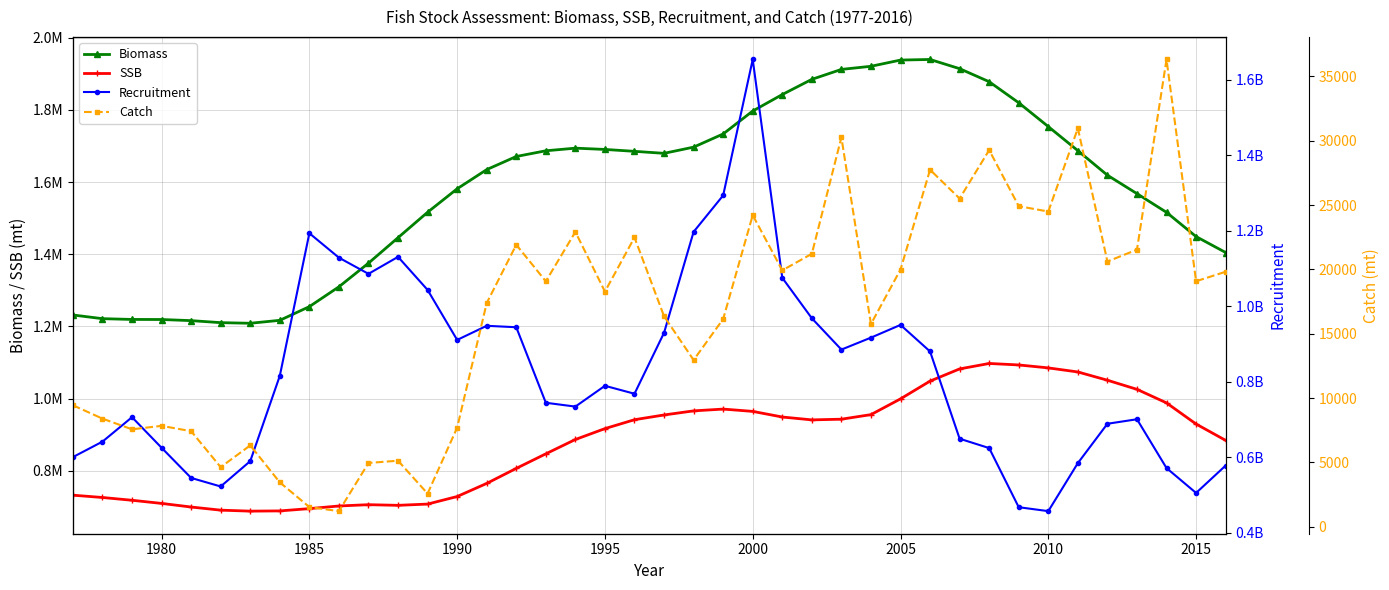

List the series in order of their peak value, lowest first.

Catch, SSB, Biomass, Recruitment